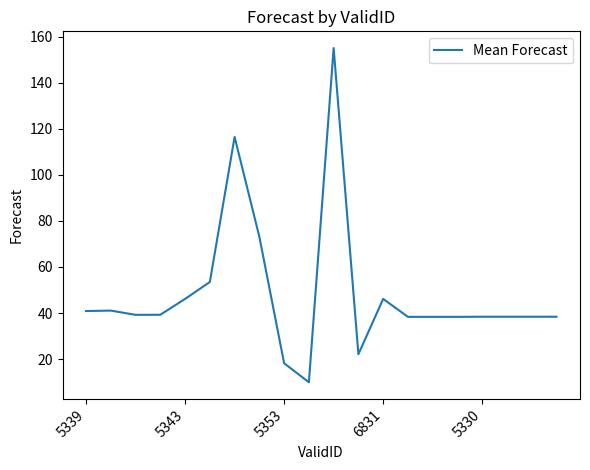

What is the maximum value shown in the chart?

155.1